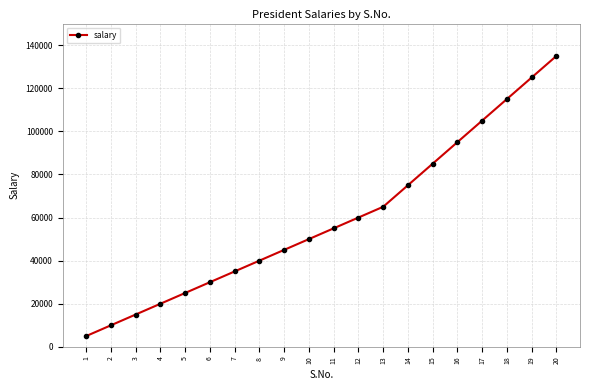

Reading right to left, list all the values displayed in this chart.

135000	125000	115000	105000	95000	85000	75000	65000	60000	55000	50000	45000	40000	35000	30000	25000	20000	15000	10000	5000